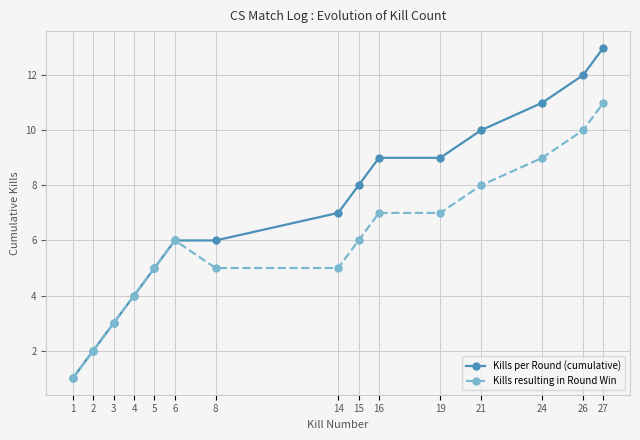

Is this an area chart (filled region under the line)?

No